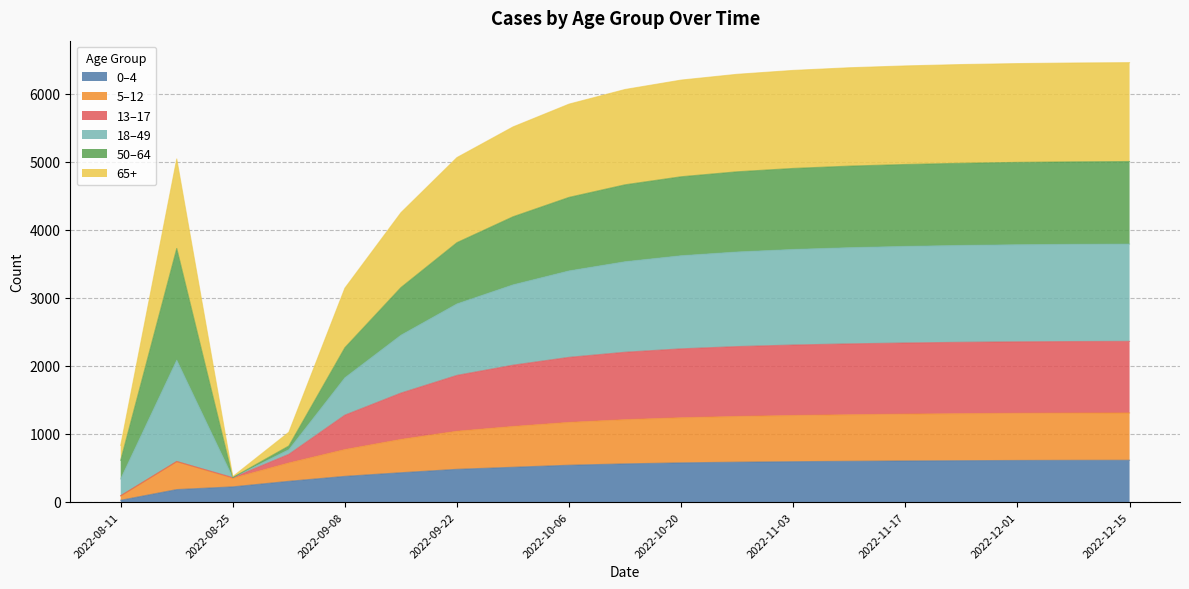

At which category is the sum across all series the highest?

2022-12-15